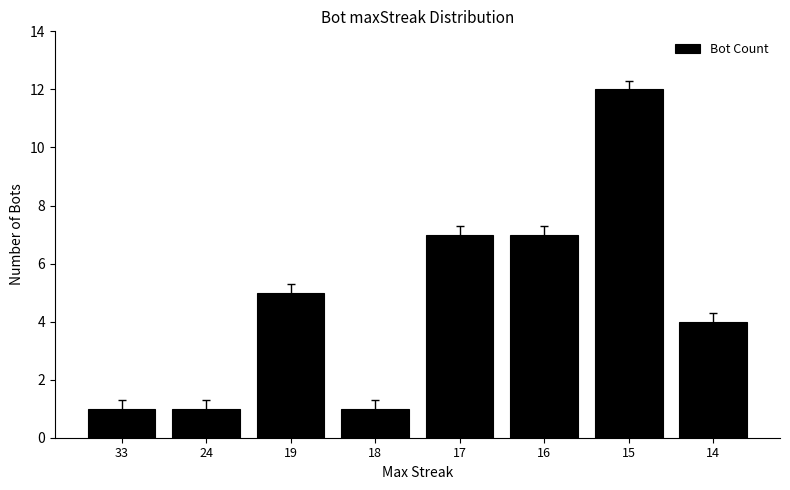

What is the value of the 3rd bar from the left?

5